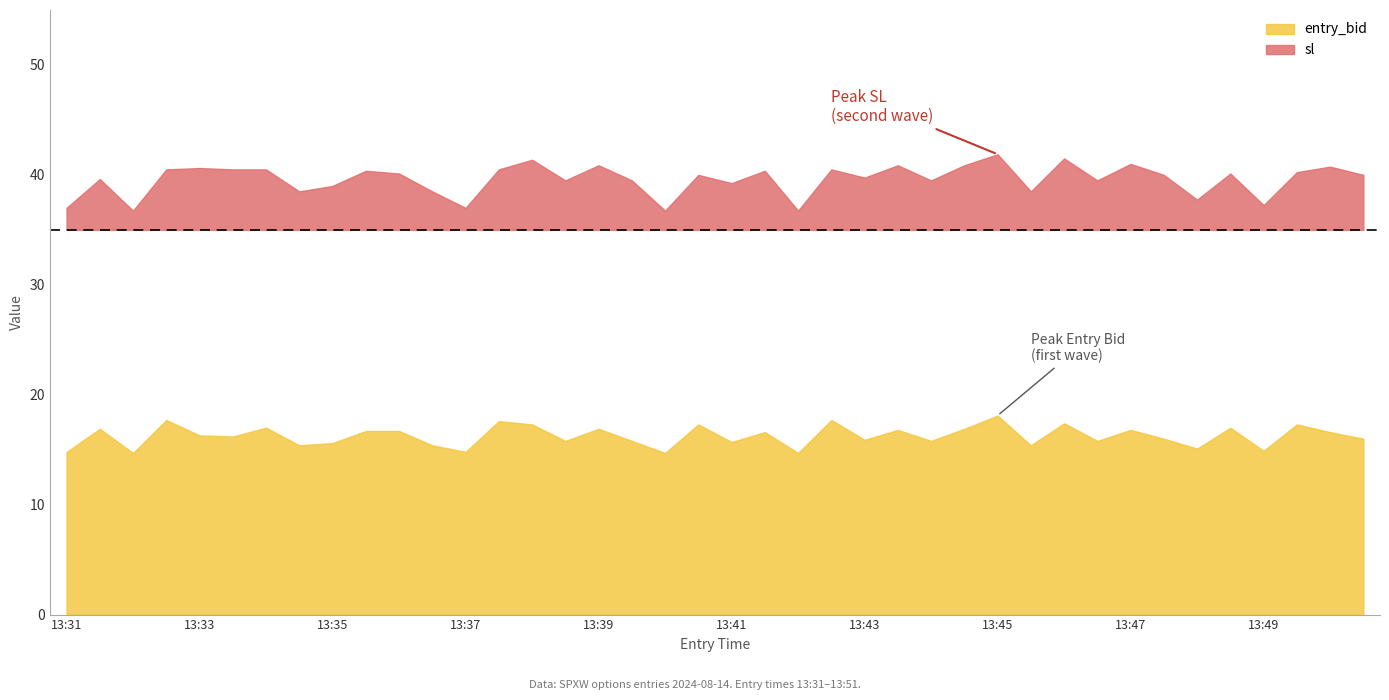

Which series has the largest total across all categories?

sl